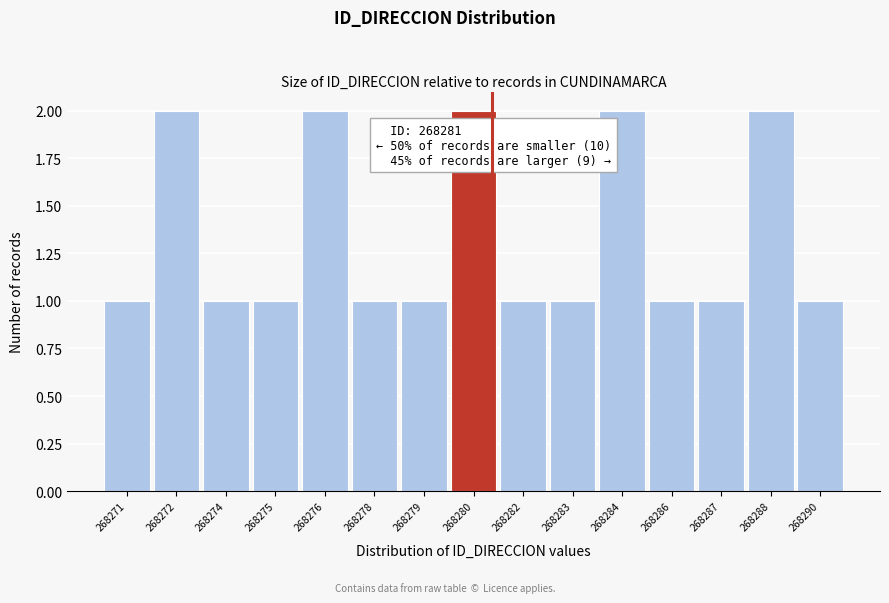

Reading left to right, transcribe all the data shown in this chart.

268271=1	268272=2	268274=1	268275=1	268276=2	268278=1	268279=1	268280=2	268282=1	268283=1	268284=2	268286=1	268287=1	268288=2	268290=1